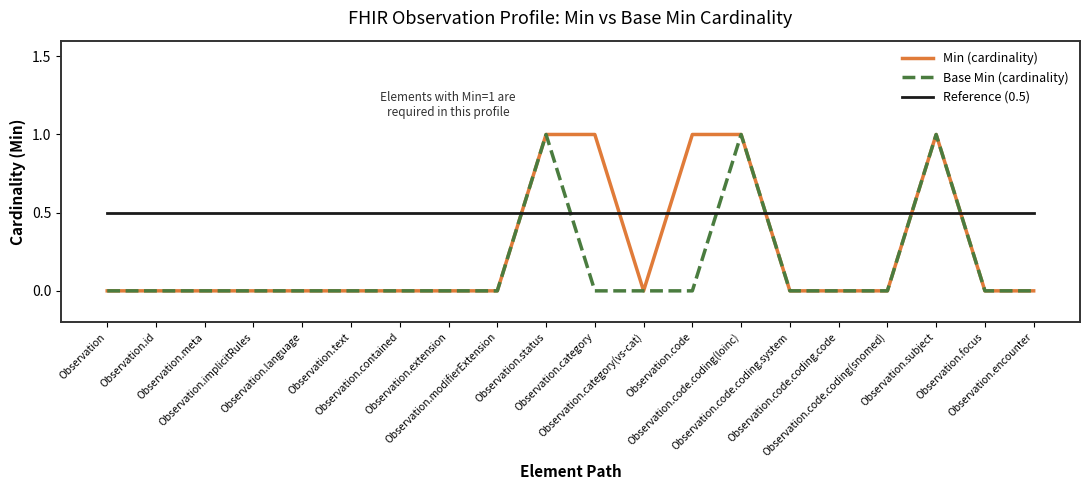

List the series in order of their overall mean, lowest first.

Base Min (cardinality), Min (cardinality), Reference (0.5)